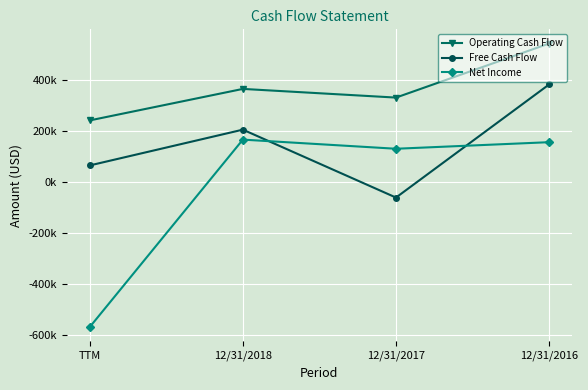

At which label does Operating Cash Flow reach its peak?

12/31/2016